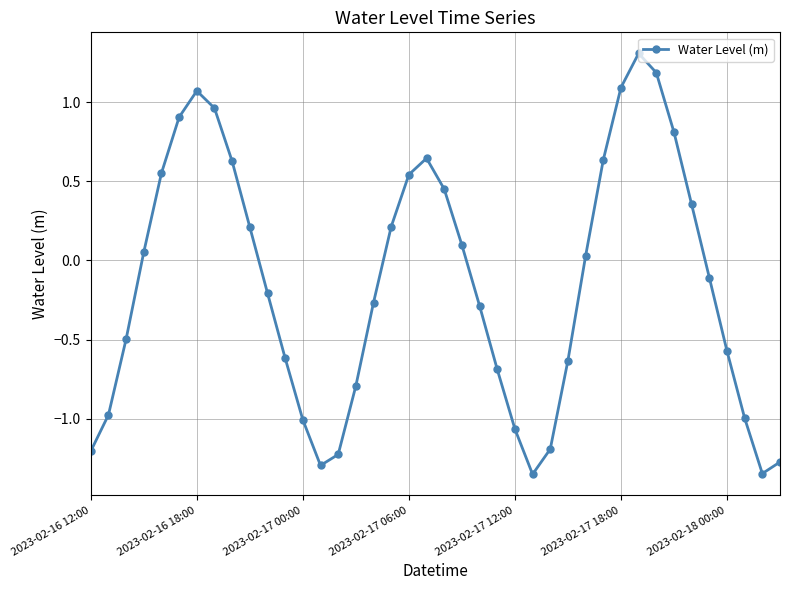

How many values are below 0?

21